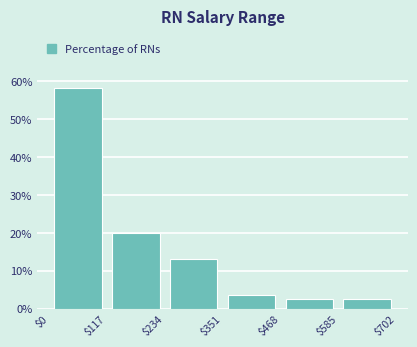

How tall is the bar that spans $585 to $702 on the x-axis? The values are not printed on the chart, so give them approximately, as read against the axis.

3